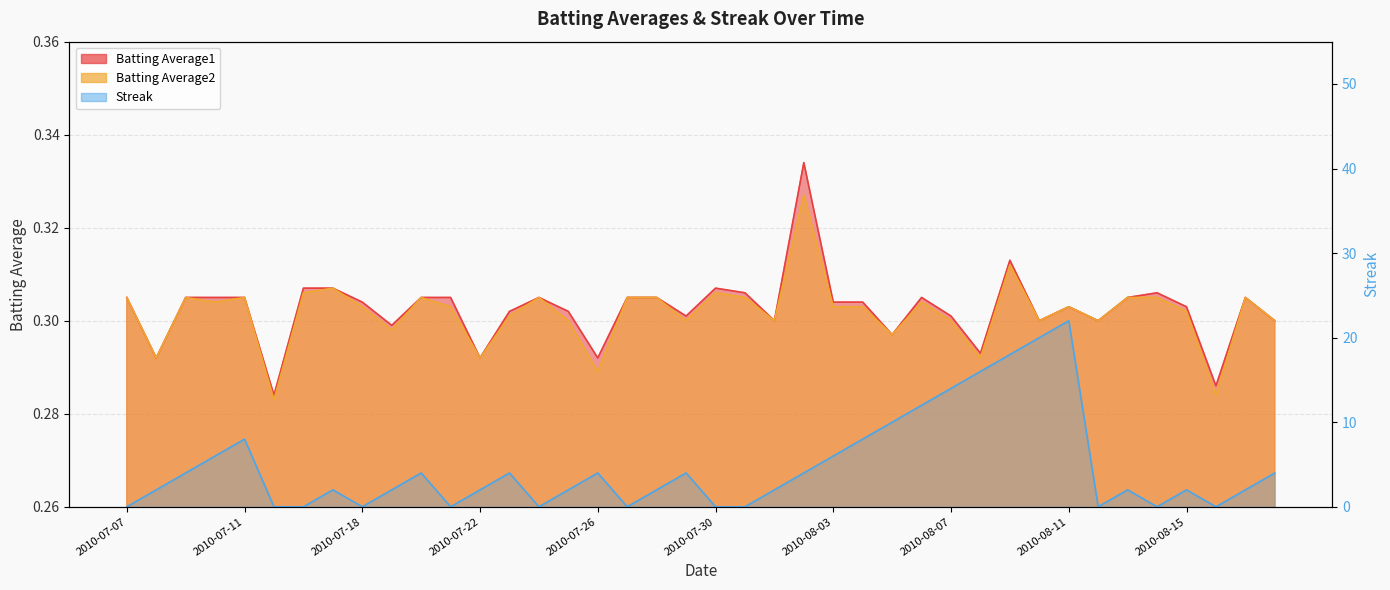

Which series has the largest total across all categories?

Streak